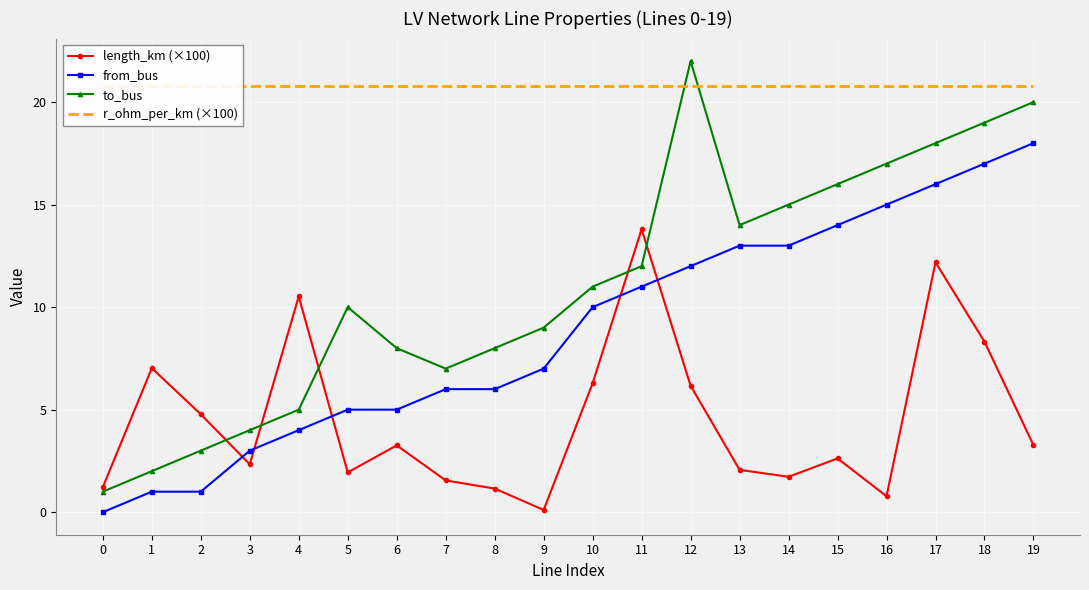

True or false: to_bus and from_bus intersect in this chart.

False